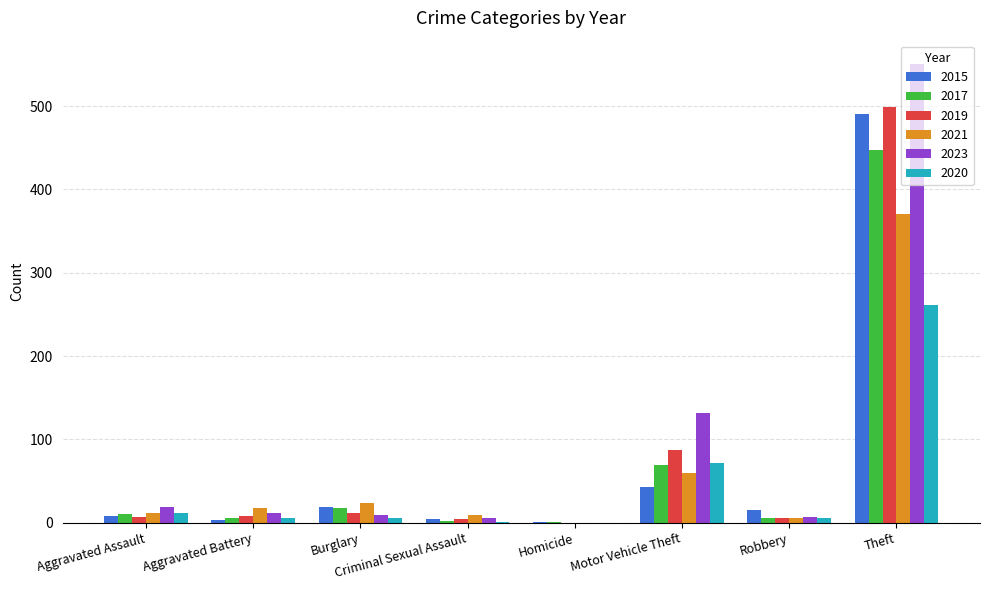

True or false: 2019 has a value of 499 at Theft.

True